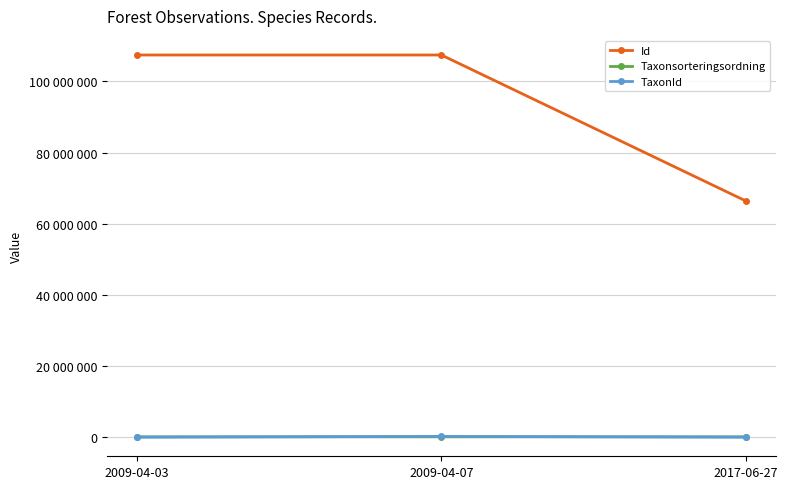

Is the value of Taxonsorteringsordning at 2017-06-27 greater than the value of Id at 2017-06-27?

No